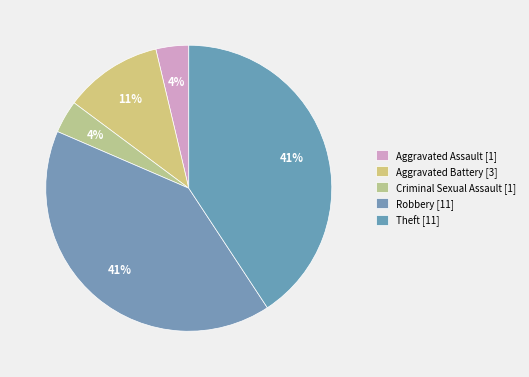

What percentage is the Aggravated Assault slice, to the nearest percent?

4%